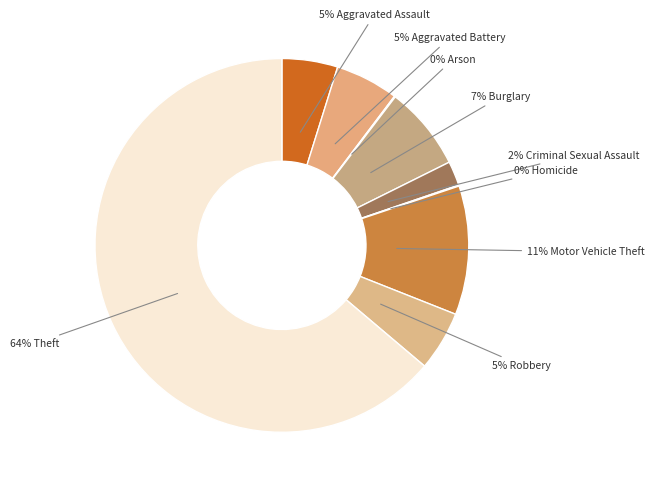

What percentage is the 2% Criminal Sexual Assault slice, to the nearest percent?

2%